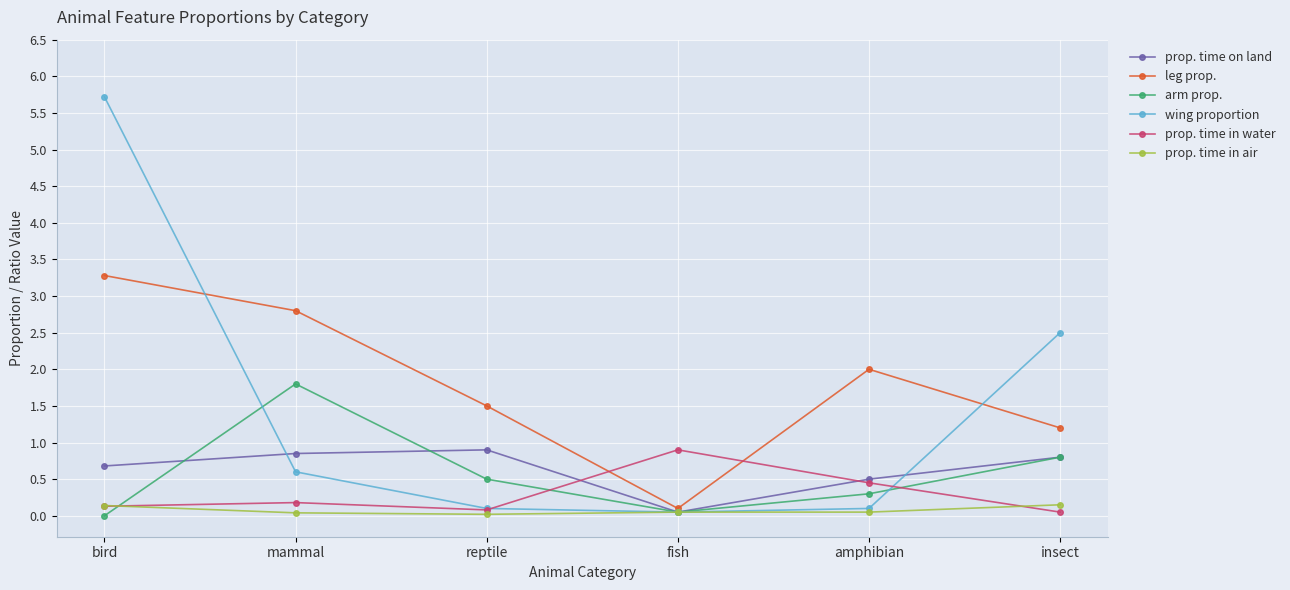

What position from the left is fish?

4